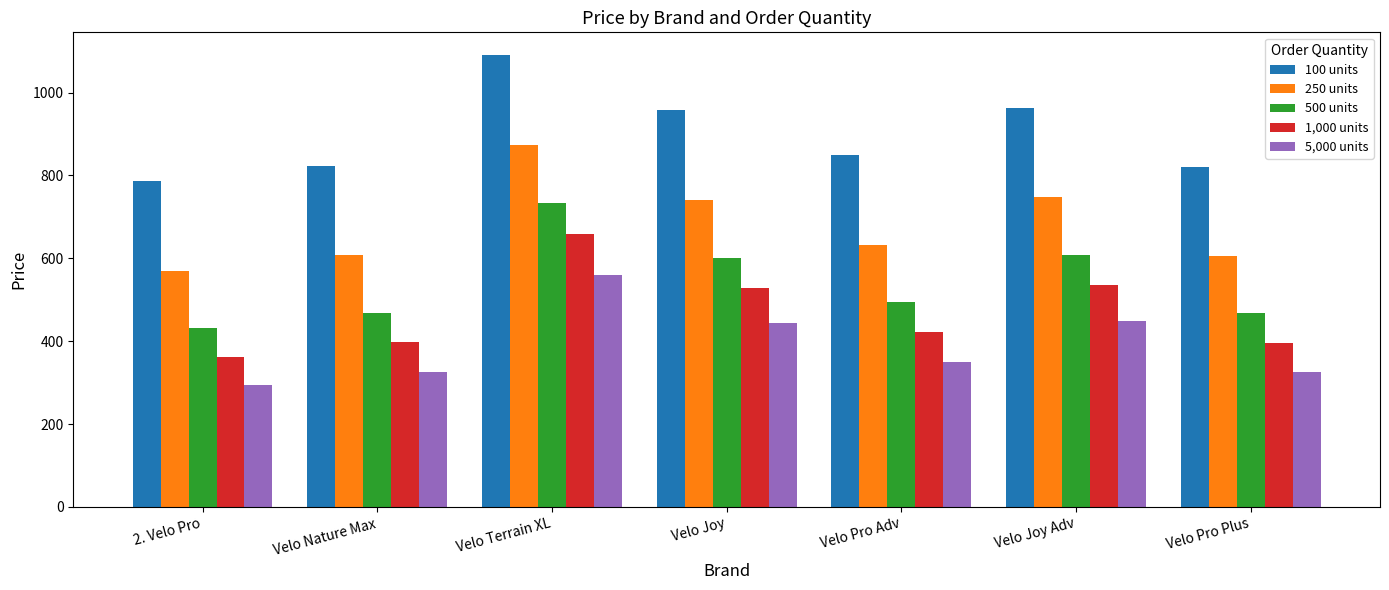

What is the difference between the maximum and minimum values in the 5,000 units series?

265.4